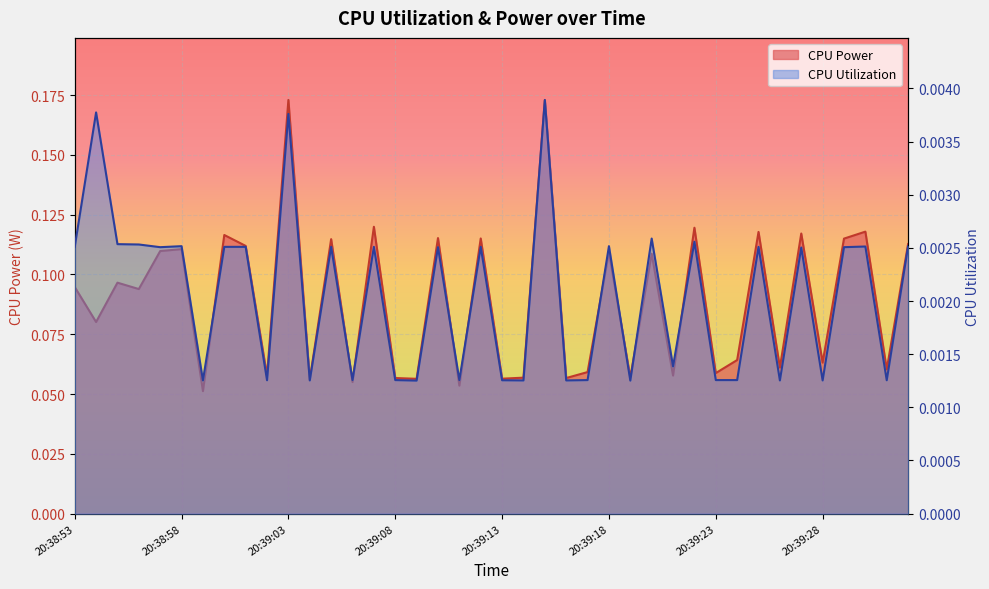

What value does the CPU Power series have at 20:39:08?

0.1